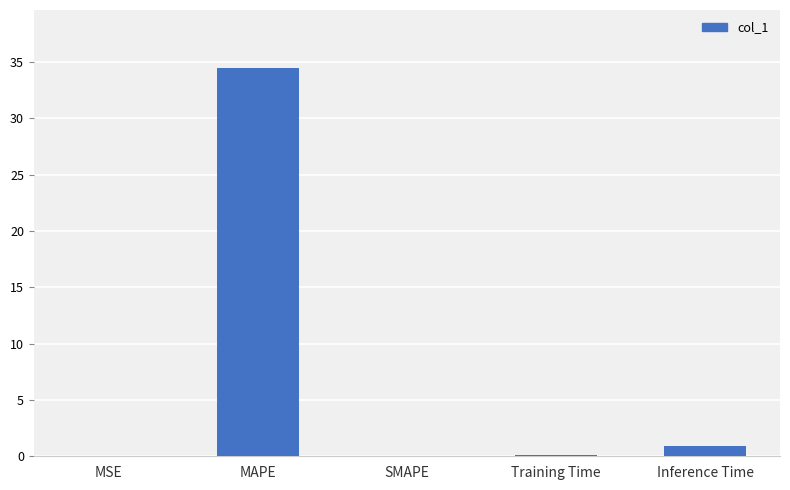

At which label is the value closest to 17?

Inference Time